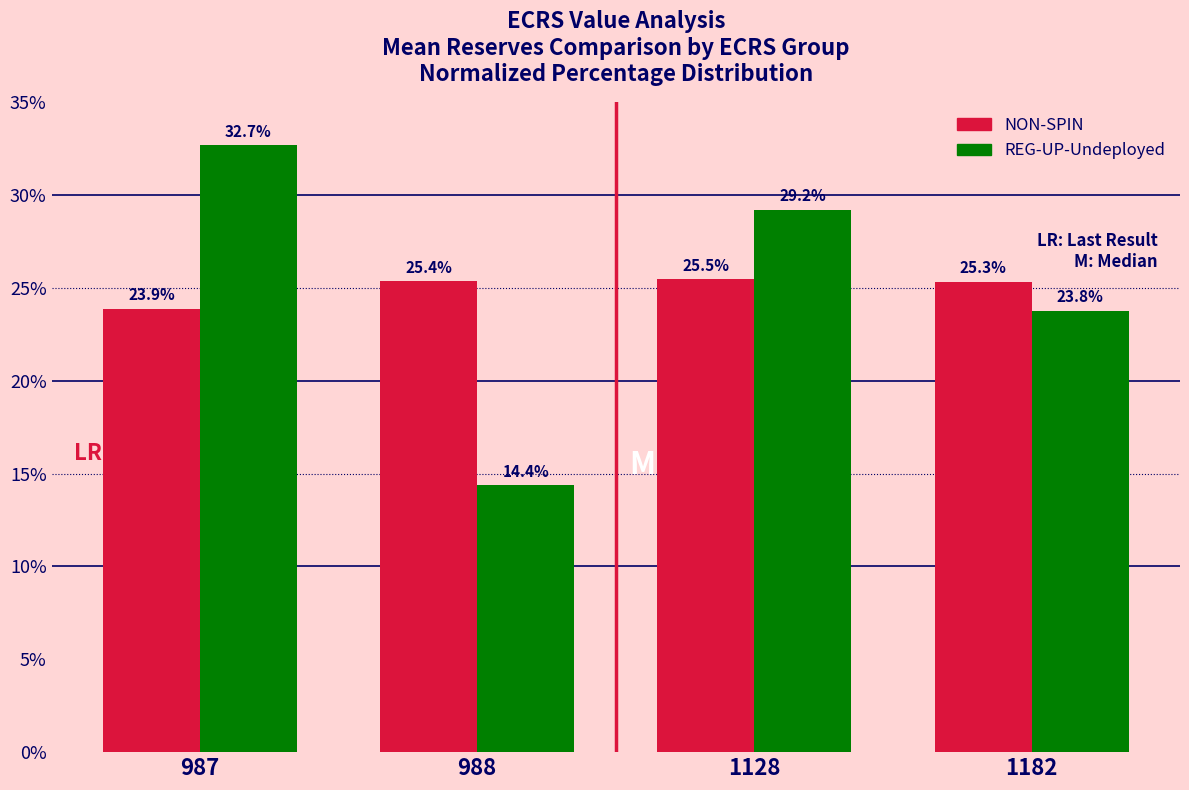

Reading left to right, list all the values displayed in this chart.

NON-SPIN: 23.9	25.4	25.5	25.3
REG-UP-Undeployed: 32.7	14.4	29.2	23.8